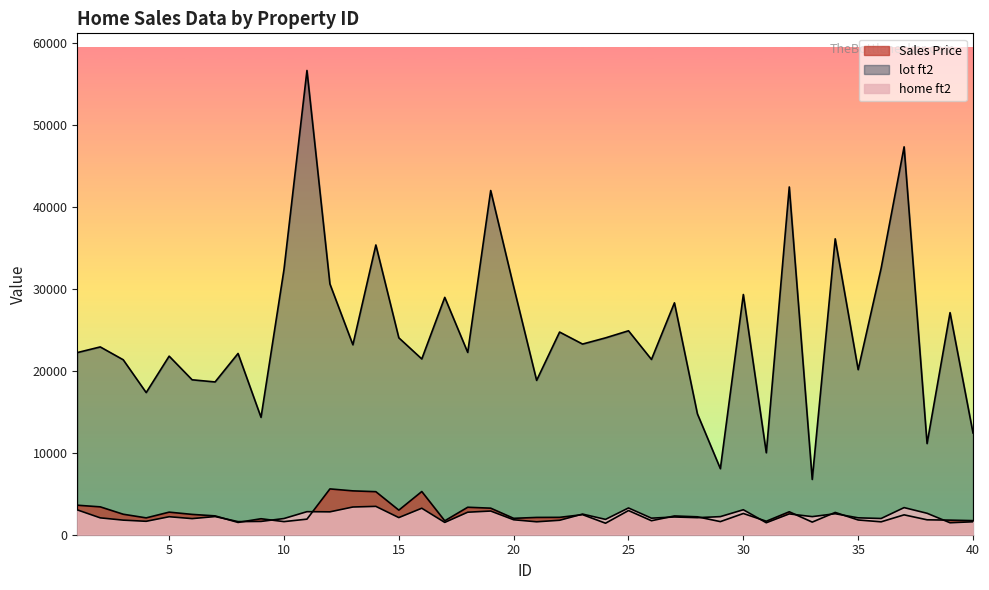

How many data points in Sales Price are above 2290?

19